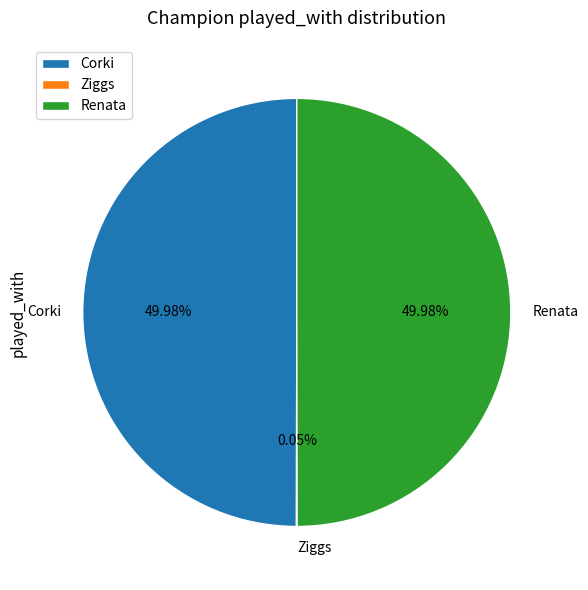

Is the sum of Corki and Renata greater than half?

Yes